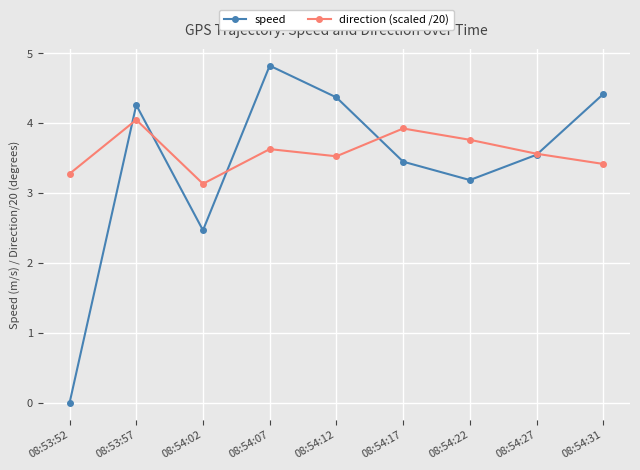

True or false: direction (scaled /20) and speed cross at least once.

True